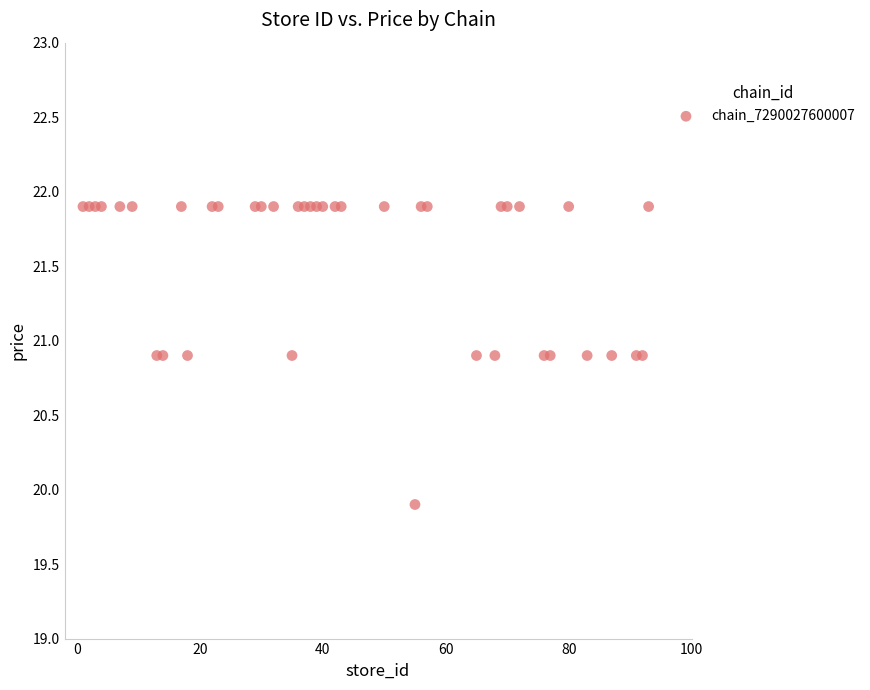

What Y value in the scatter plot is closest to 20?

19.9